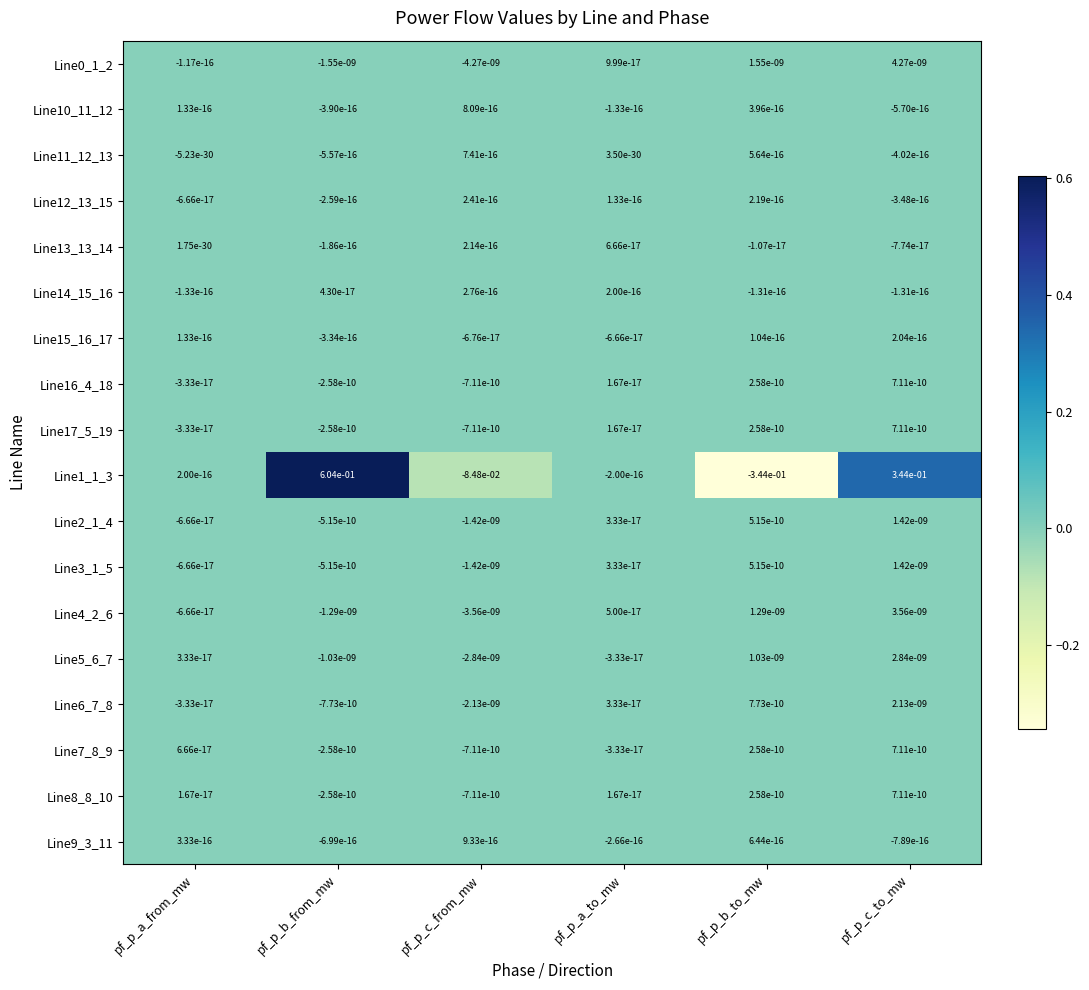

Is it true that Line6_7_8 equals 0.0 at pf_p_c_to_mw?

True